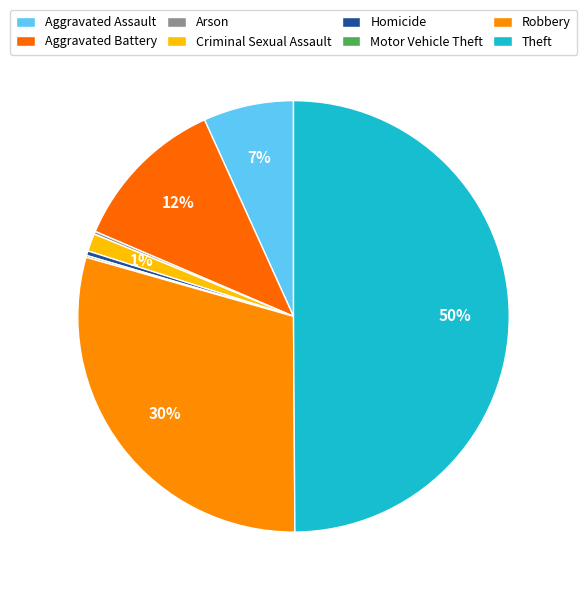

How many slices are in this pie chart?

8